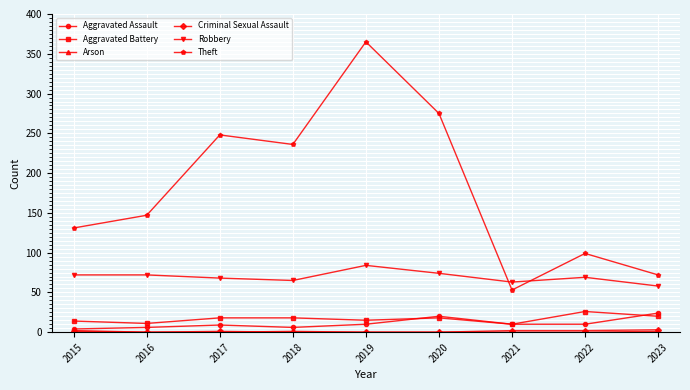

What is the minimum value for Robbery?

58